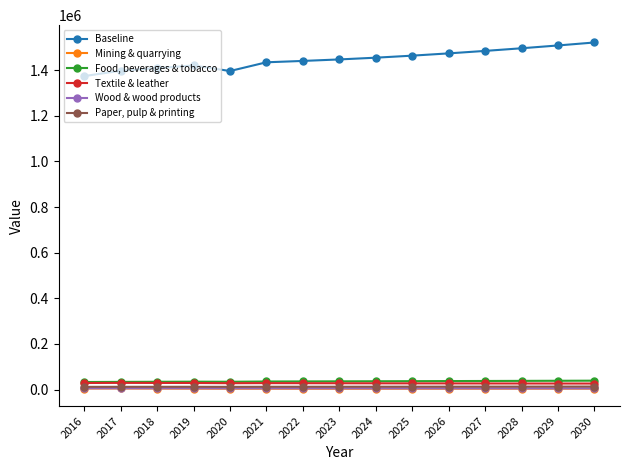

At how many categories does at least one series exceed 815001?

15